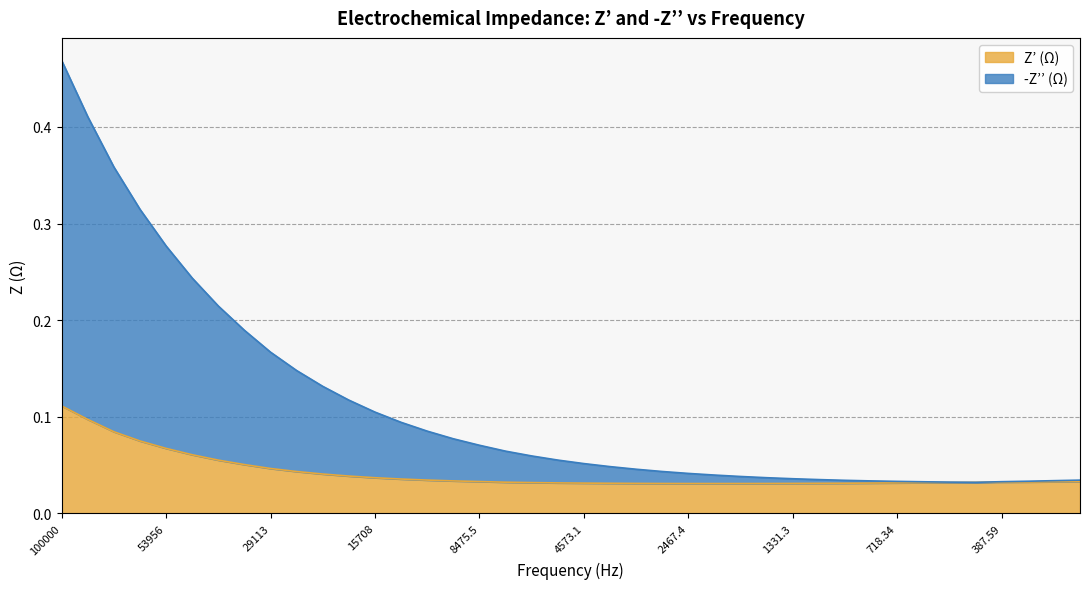

The -Z’’ (Ω) series shows 0.0 at 1141. True or false?

True